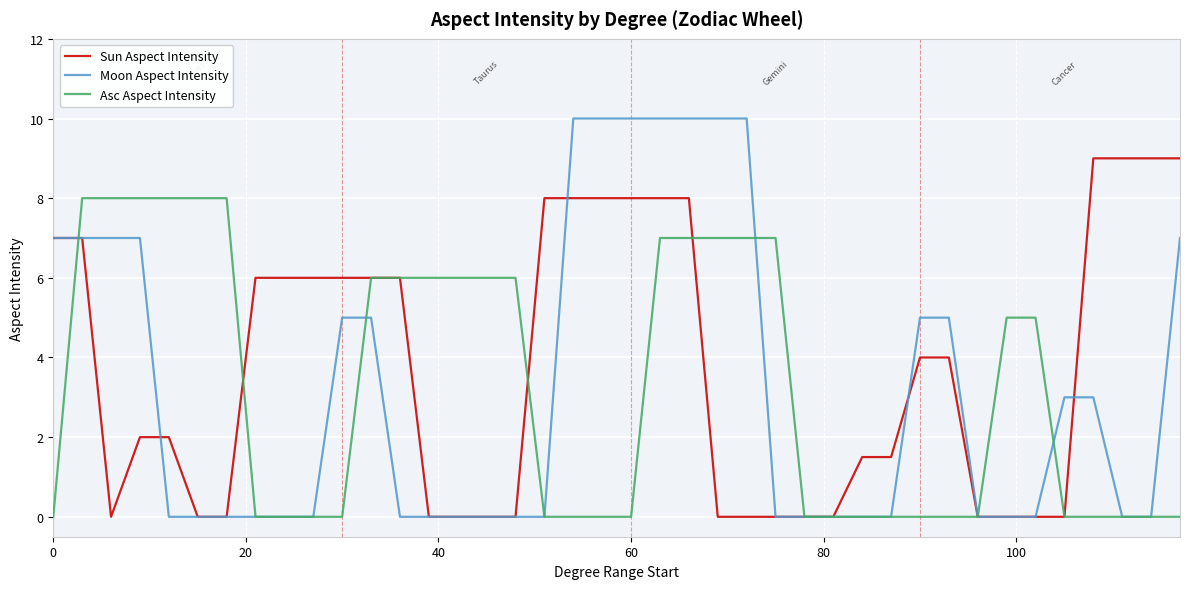

List the series in order of their peak value, lowest first.

Asc Aspect Intensity, Sun Aspect Intensity, Moon Aspect Intensity